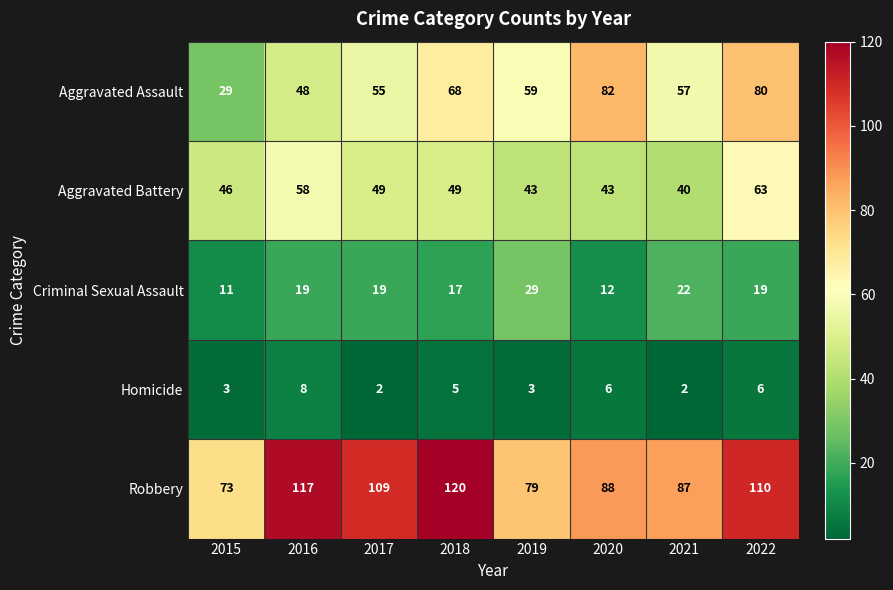

At which label does Criminal Sexual Assault reach its minimum?

2015